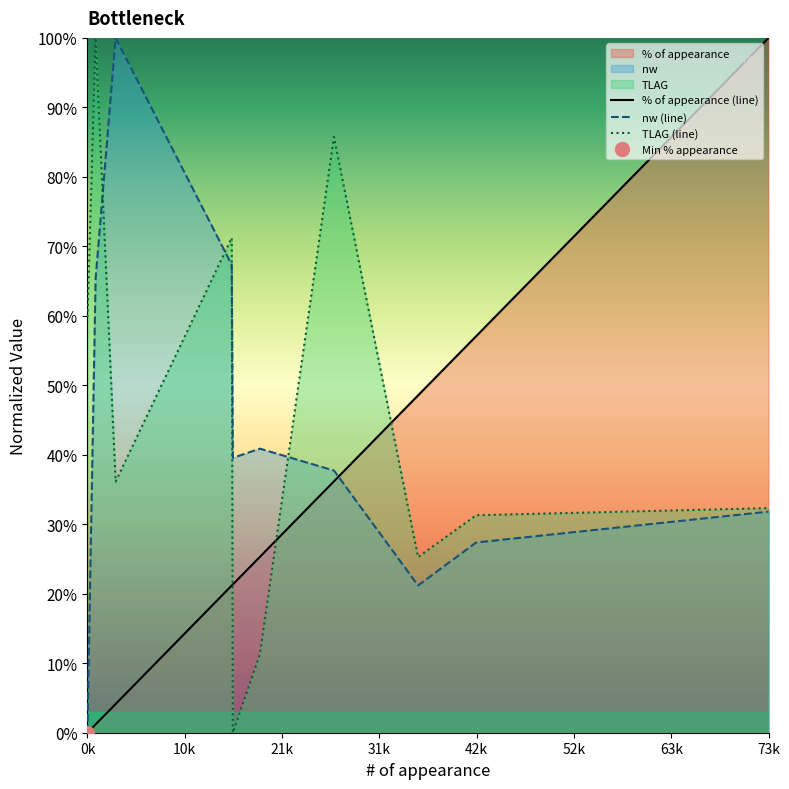

What is the sum of all TLAG (line) values?

4.5